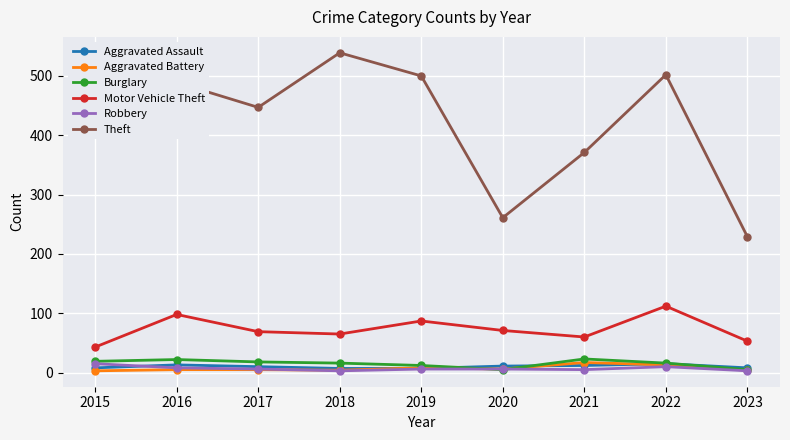

Does the chart display data point markers on the line(s)?

Yes